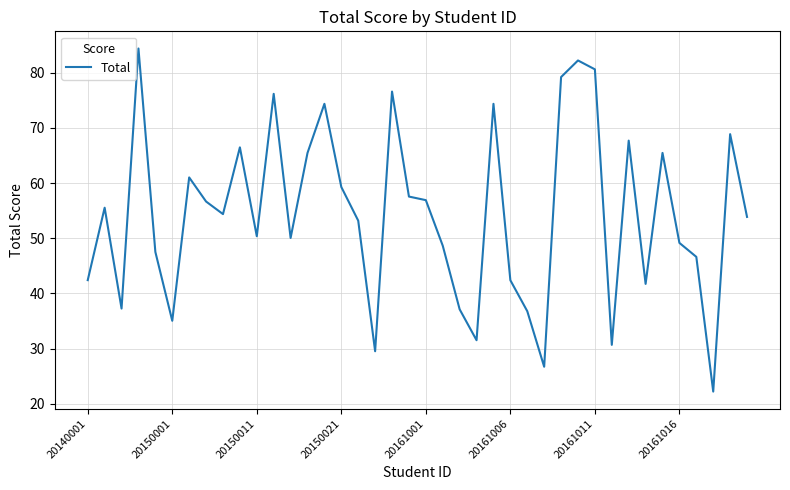

What is the minimum value shown in the chart?

22.2